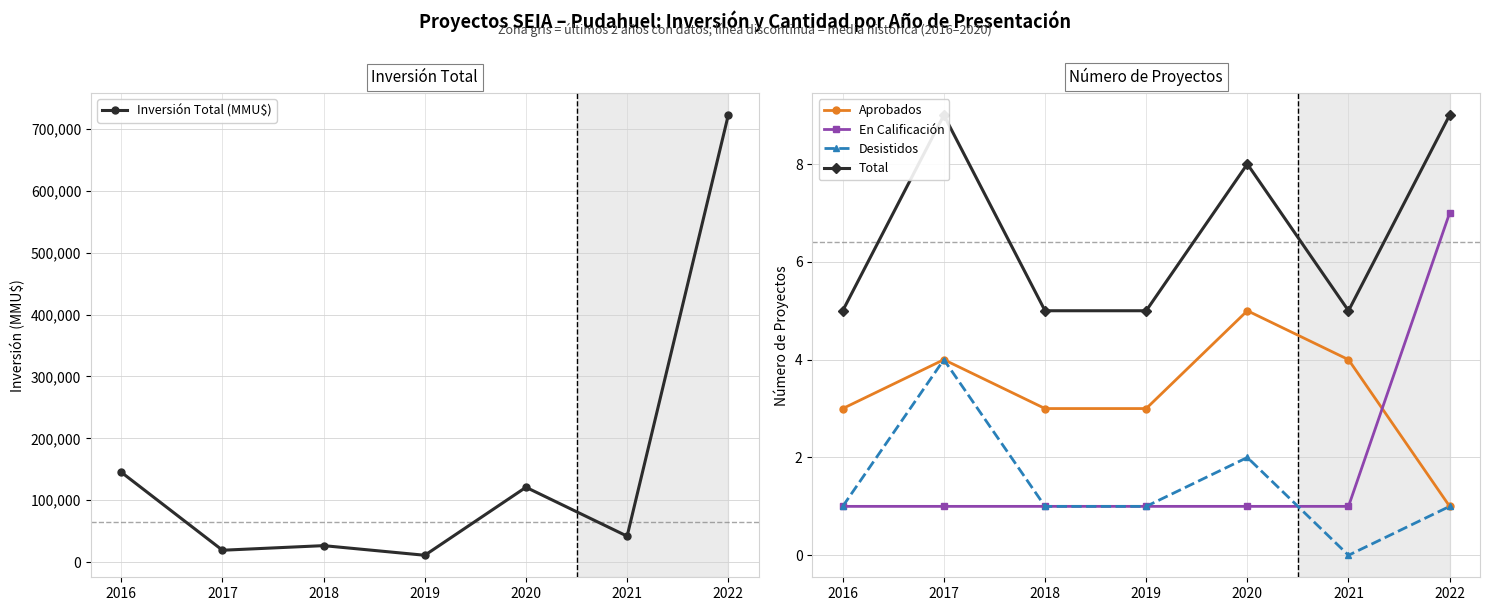

Read the Aprobados value at 2020.

5